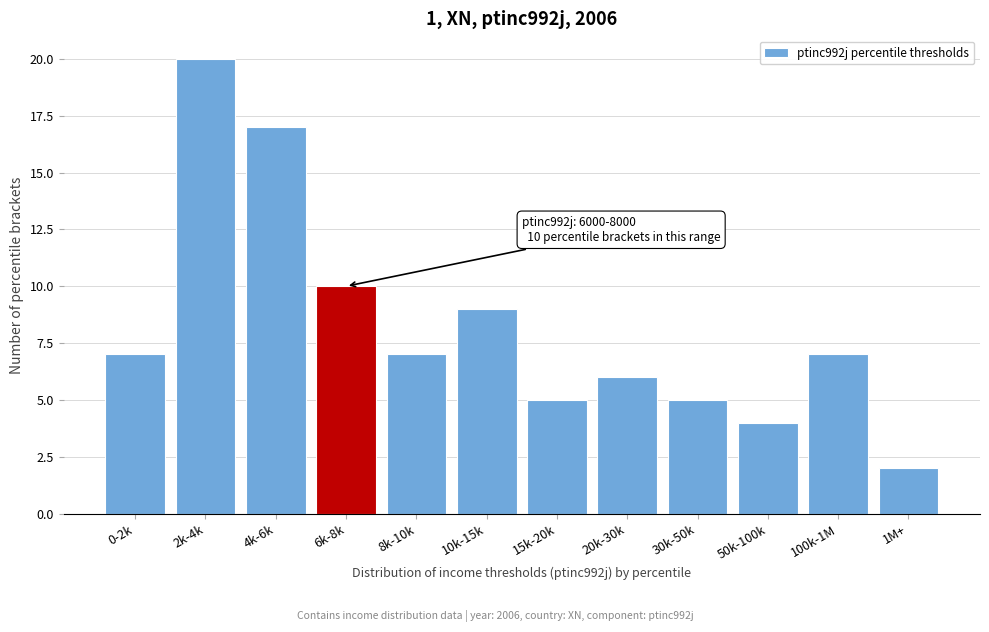

Reading left to right, what are all the values shown in this chart?

0-2k=7	2k-4k=20	4k-6k=17	6k-8k=10	8k-10k=7	10k-15k=9	15k-20k=5	20k-30k=6	30k-50k=5	50k-100k=4	100k-1M=7	1M+=2